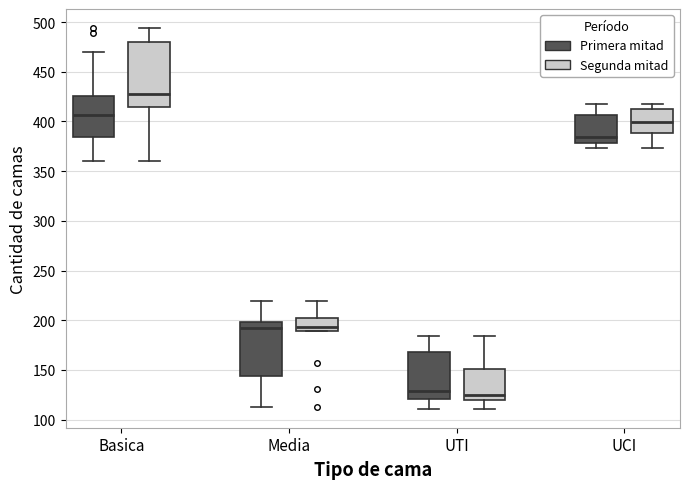

Where does the lower whisker of the box for Media (Primera mitad) end on the y-axis? The values are not printed on the chart, so give them approximately, as read against the axis.

115